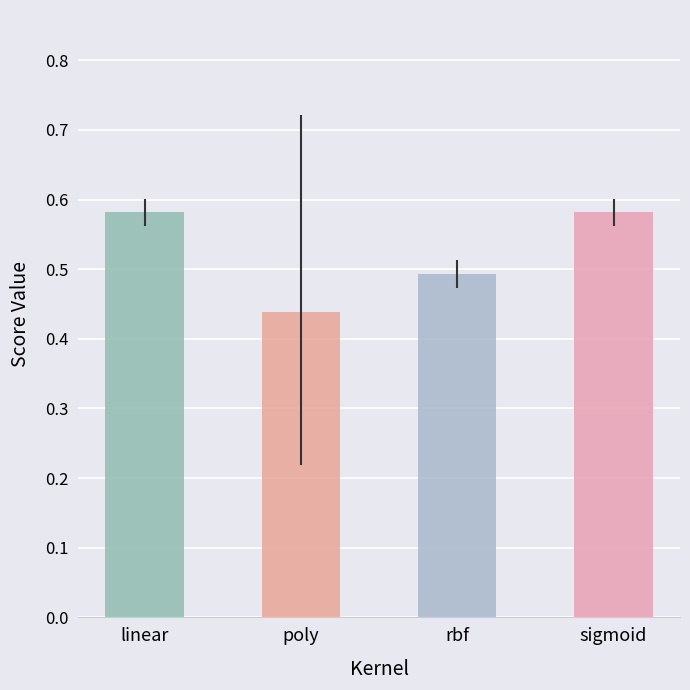

True or false: the data shows 0.7 at rbf.

False